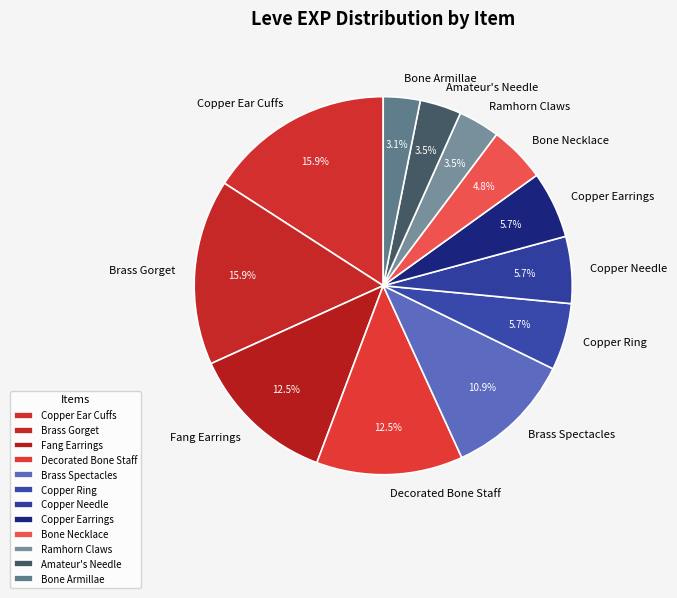

What portion of the pie excludes Copper Earrings?

94.3%